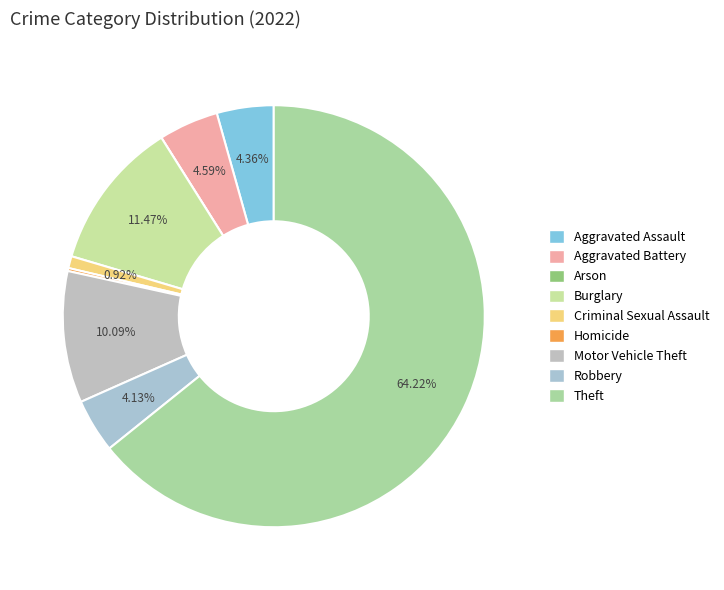

What is the total percentage of Burglary and Aggravated Assault?

15.8%